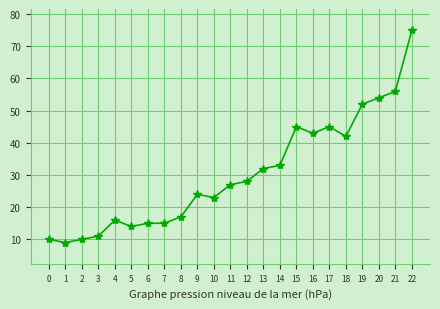

Count the number of categories in the chart.

23